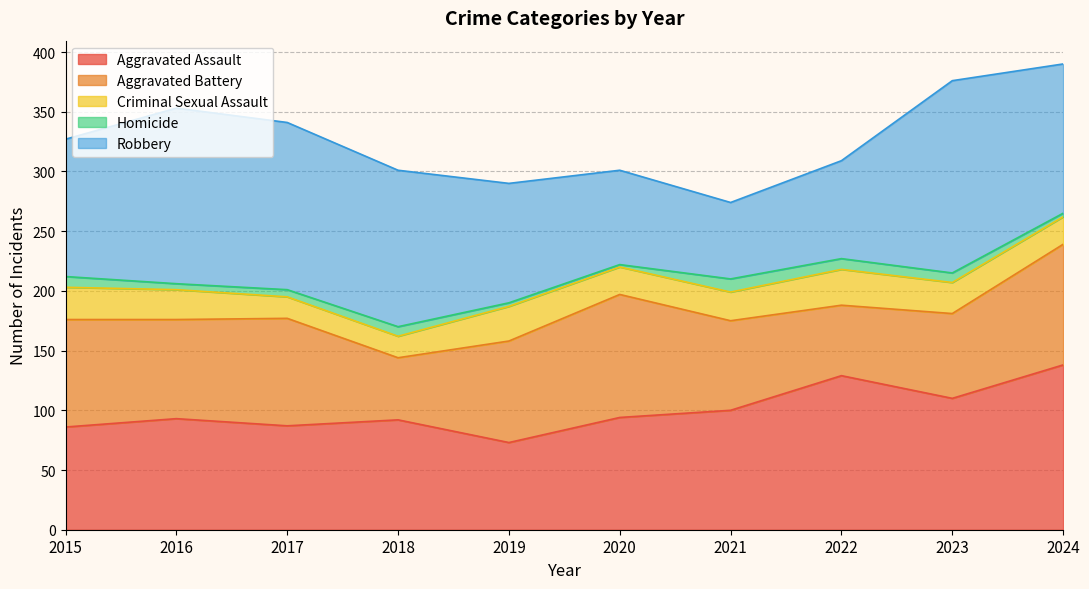

What is the approximate value of Aggravated Battery at 2019?

85